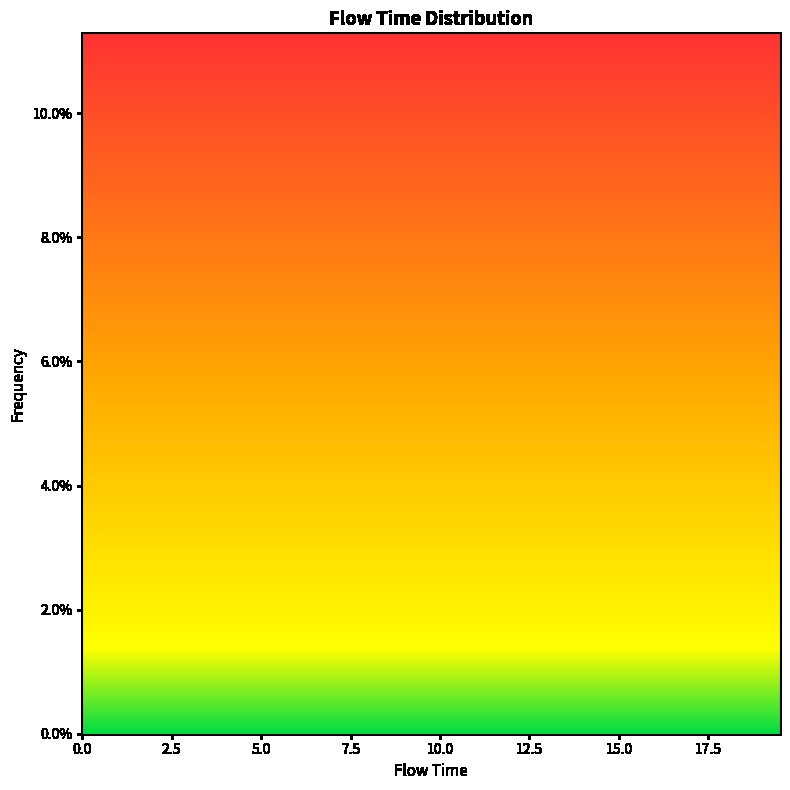

The chart shows a value of 0.0 at 10.0. True or false?

True